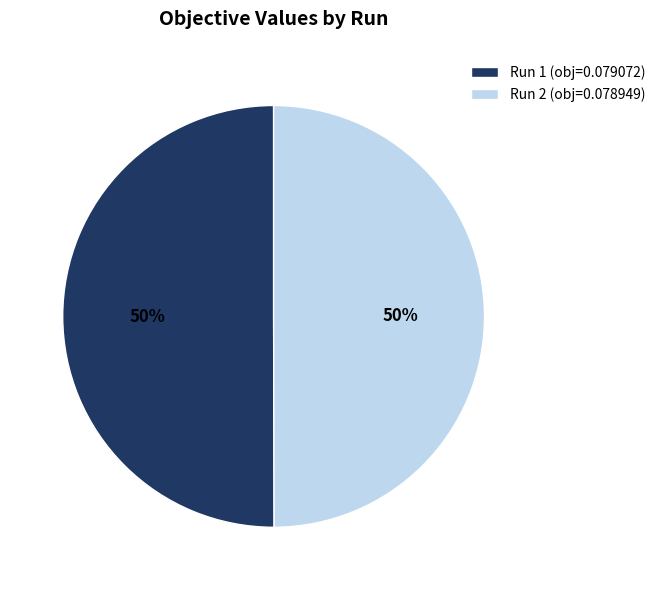

Count the number of slices in the pie.

2